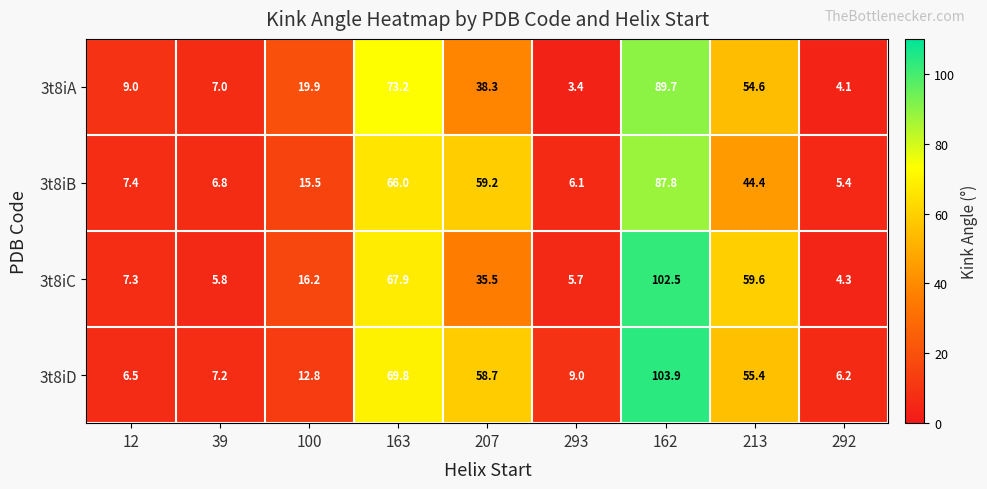

What is the maximum value shown in the chart?

103.9